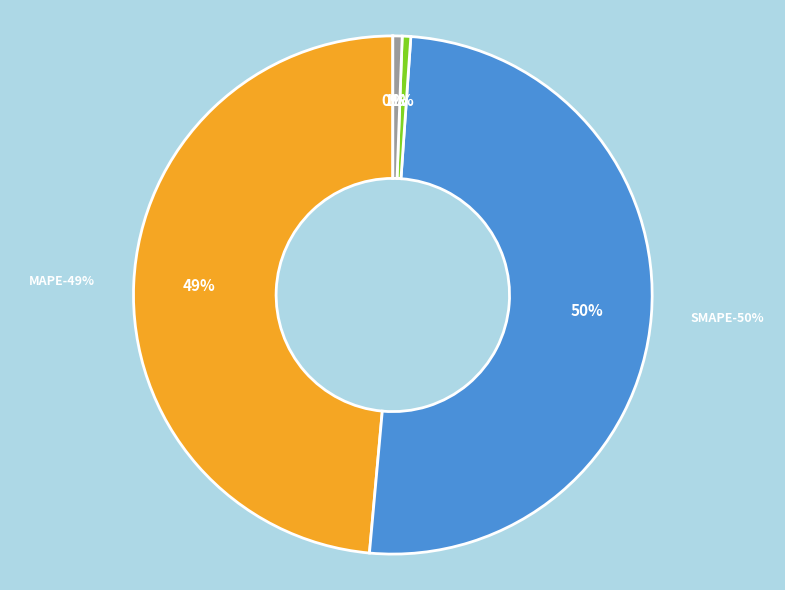

Does SMAPE represent more than half of the total?

Yes